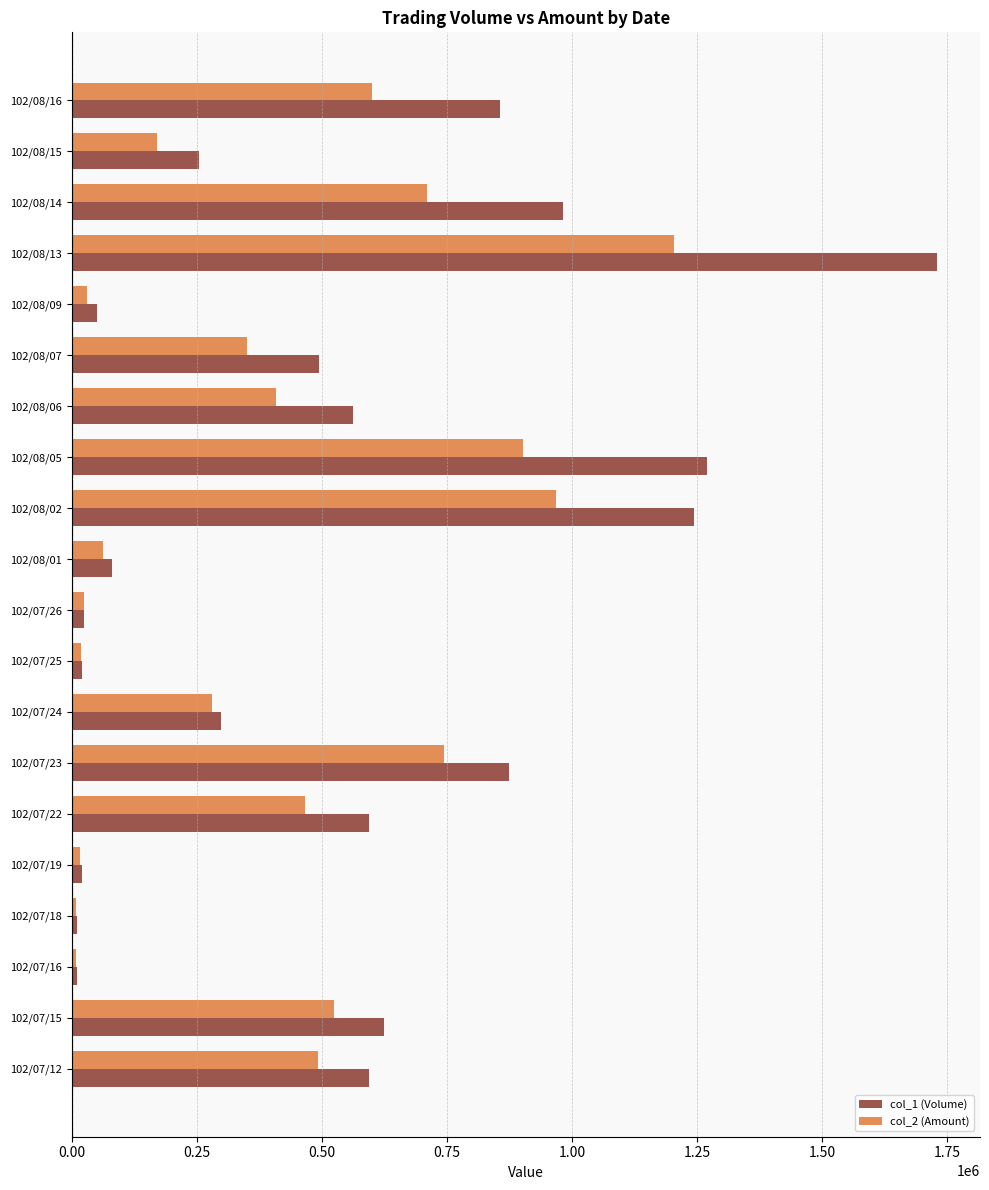

Where is col_1 (Volume) nearest to the value 869500?

102/07/23